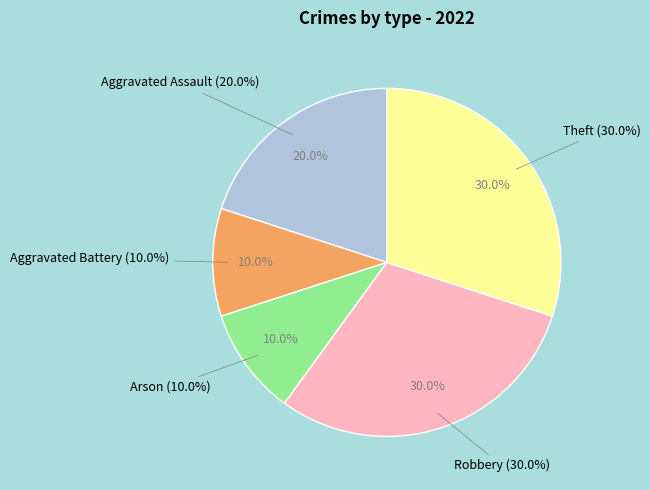

The Theft slice represents 18% of the pie. True or false?

False